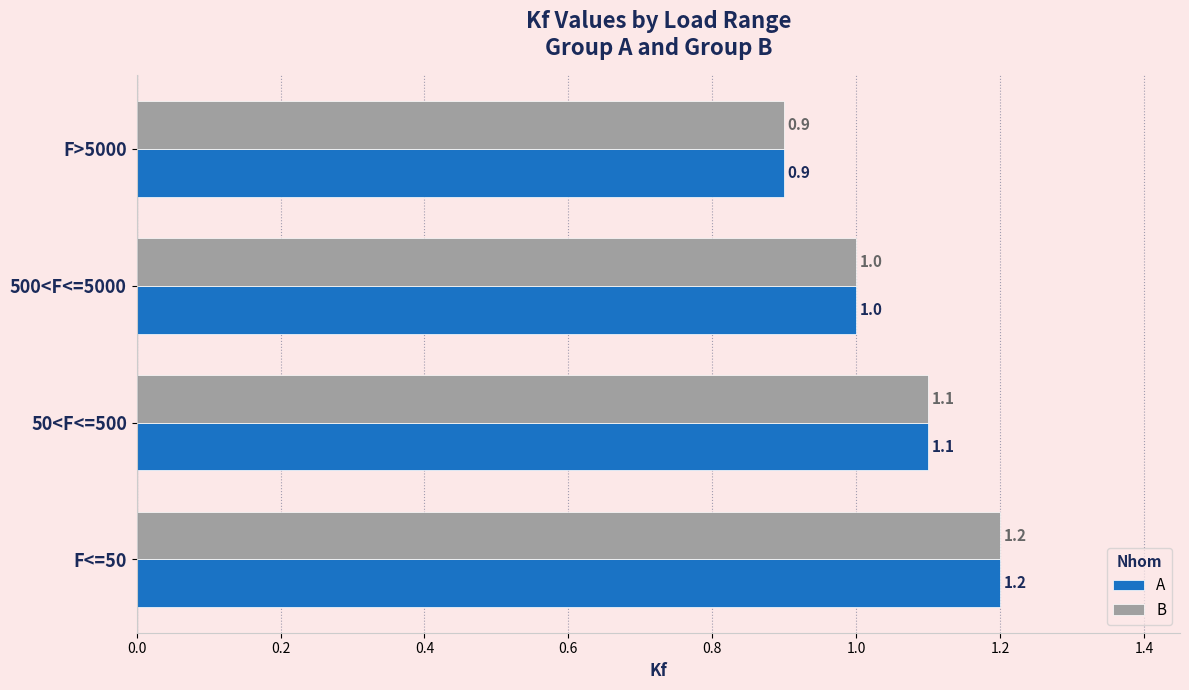

The value of A at 50<F<=500 is 1.1. True or false?

True